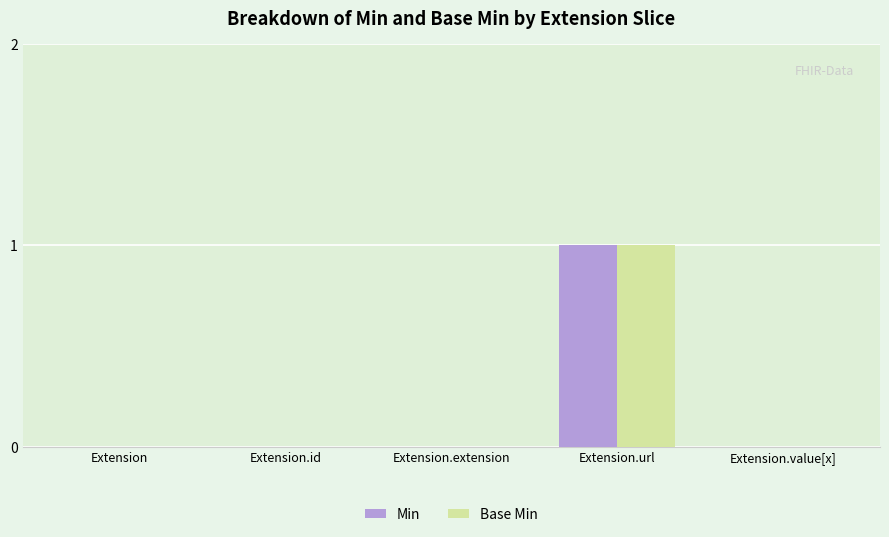

What is the greatest value displayed?

1